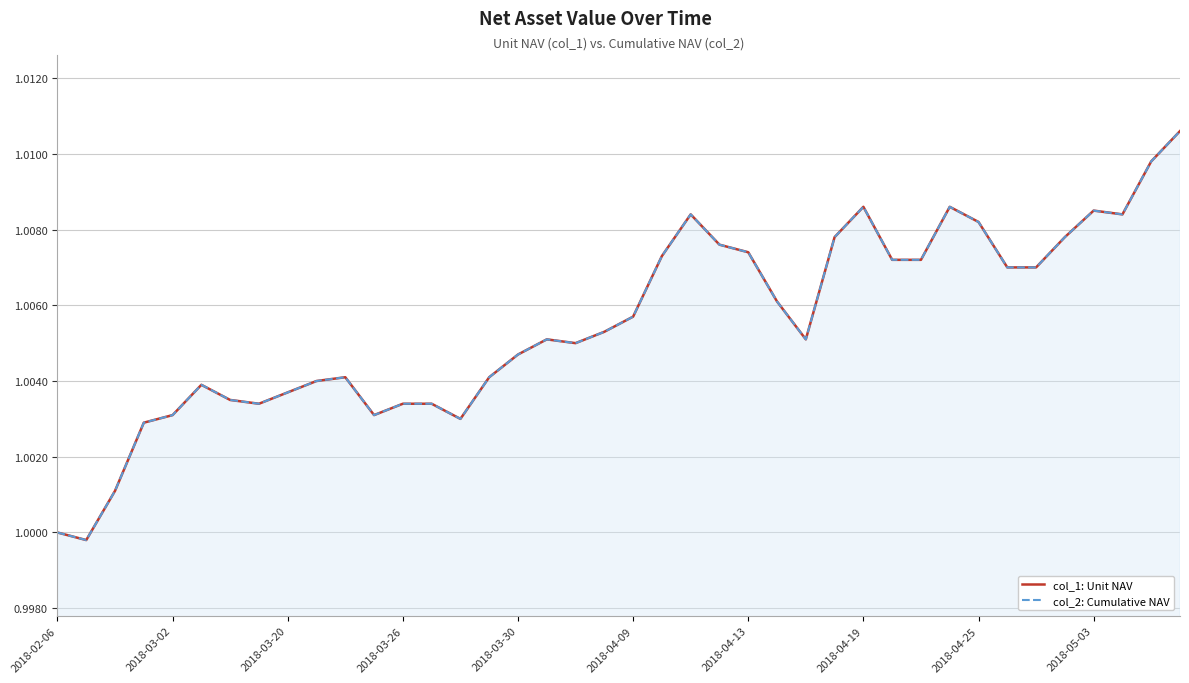

True or false: col_2: Cumulative NAV has more than 2 interior local peaks.

True